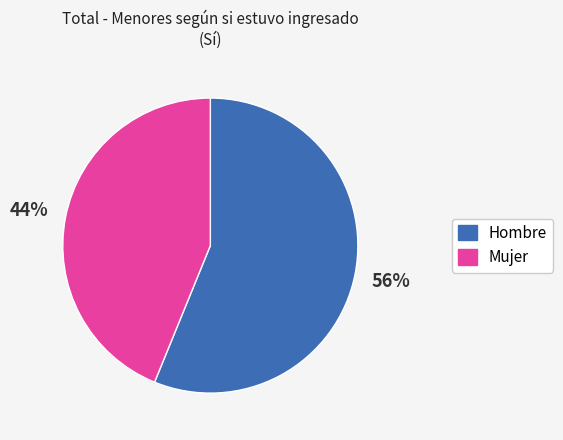

What is the ratio of the value at Hombre to the value at Mujer?

1.3